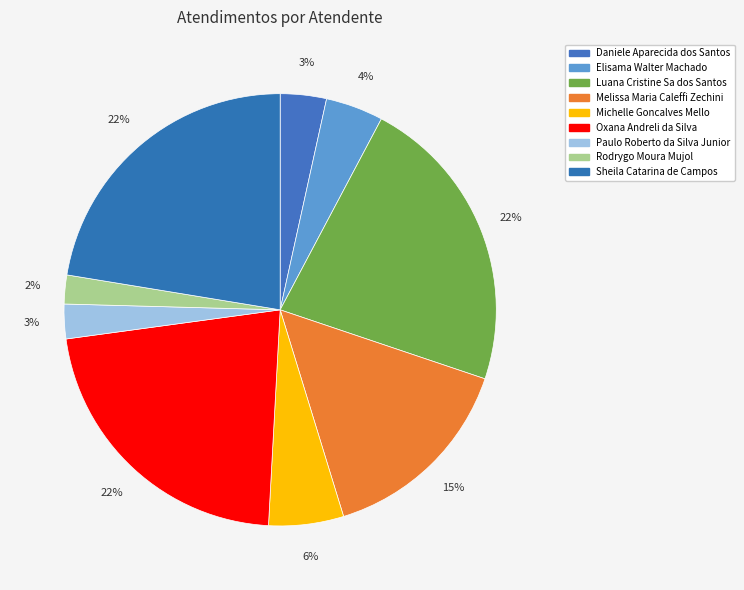

Do Daniele Aparecida dos Santos and Michelle Goncalves Mello together represent more than half of the pie?

No